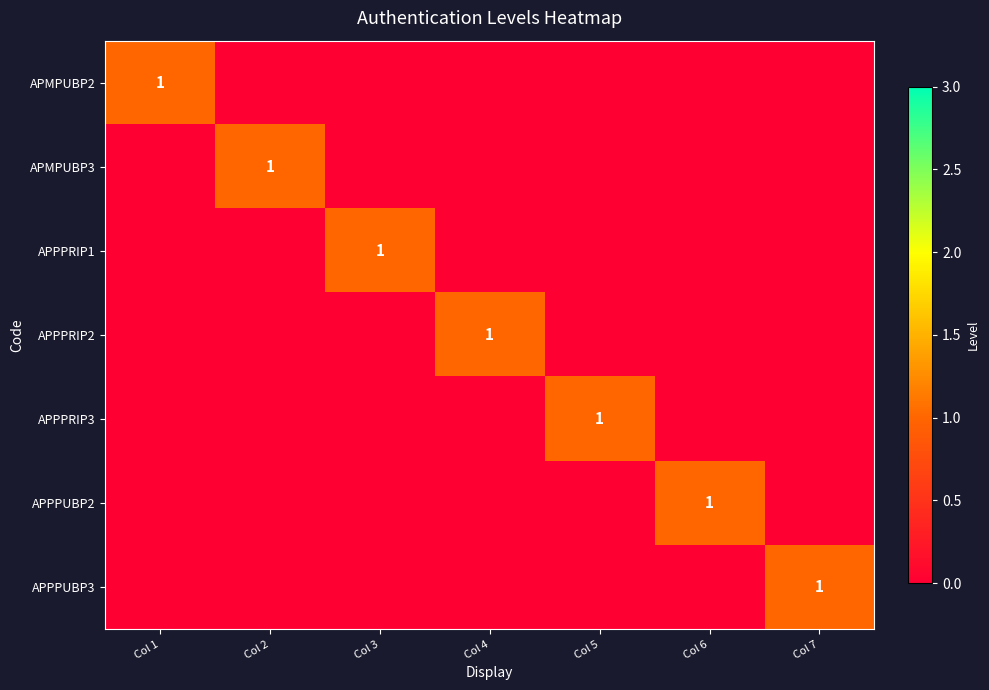

The value of APPPRIP3 at Col 5 is 1. True or false?

True